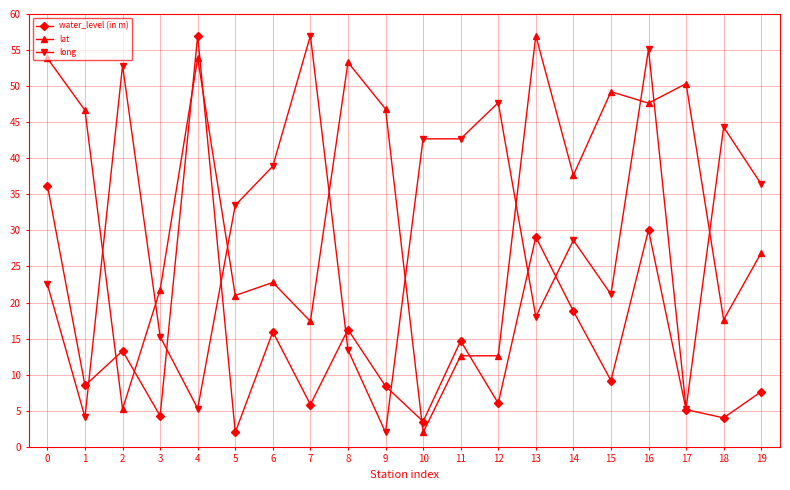

What is the average value of the water_level (in m) series?

14.8